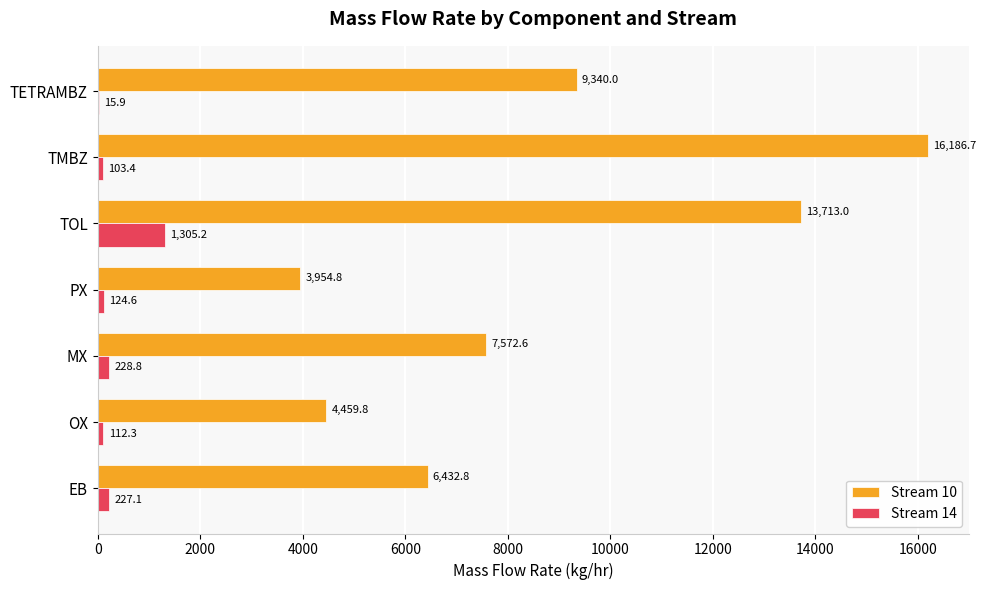

Is the value of Stream 14 at OX greater than the value of Stream 10 at PX?

No